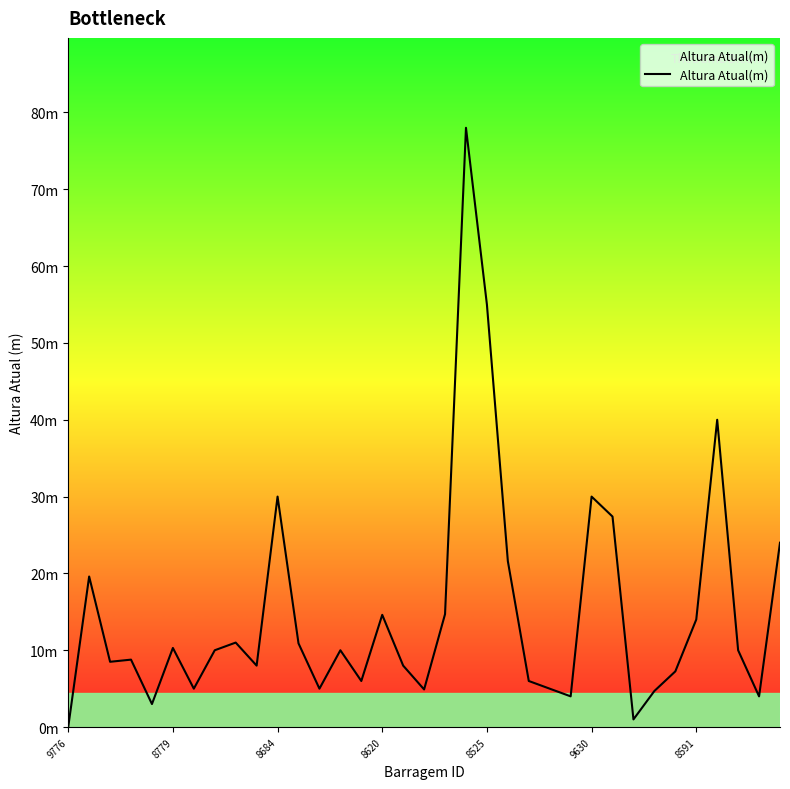

Does the chart display data point markers on the line(s)?

No